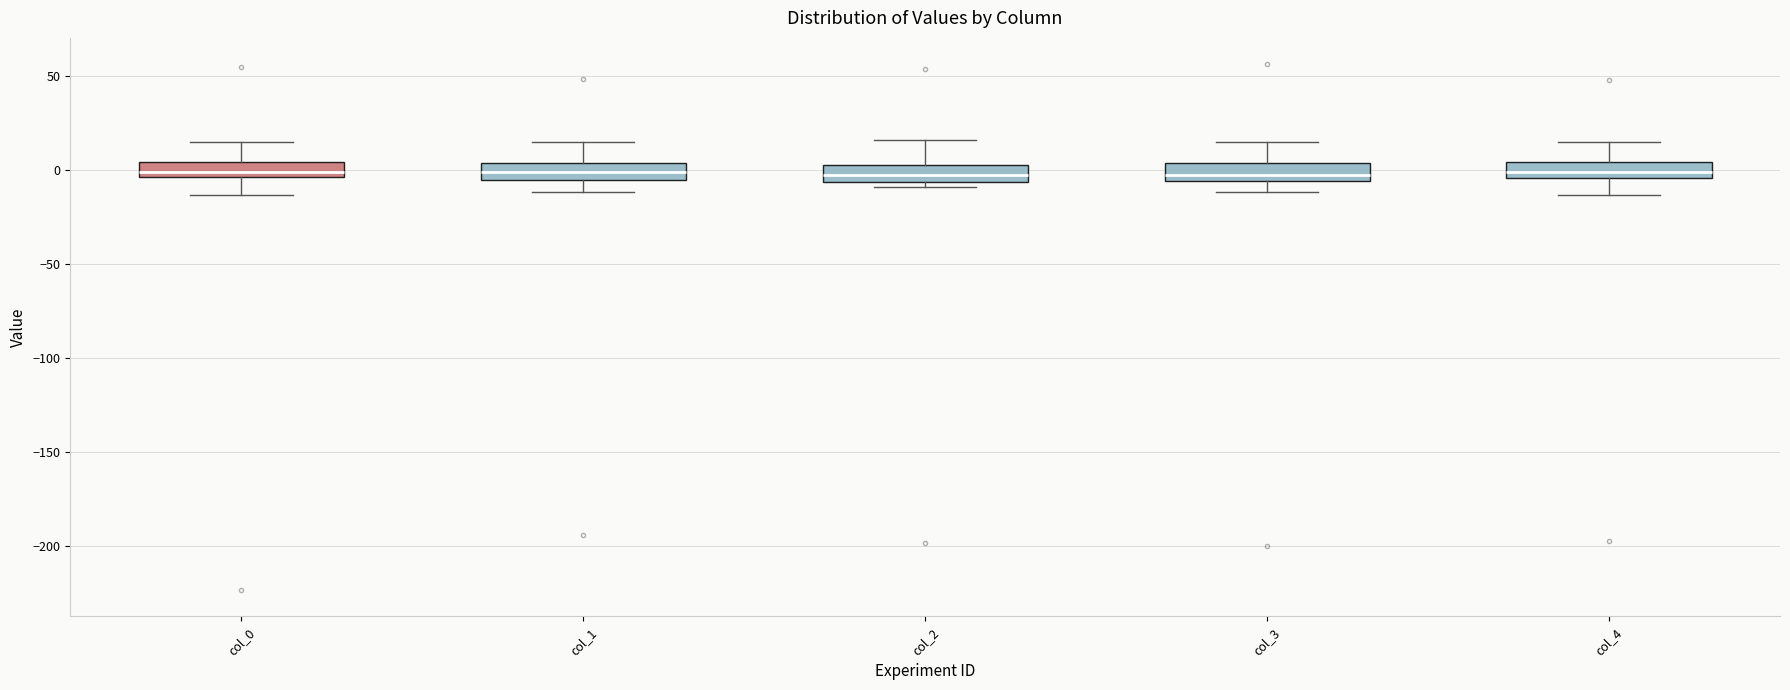

Where does the upper whisker of the box for col_2 end on the y-axis? The values are not printed on the chart, so give them approximately, as read against the axis.

15